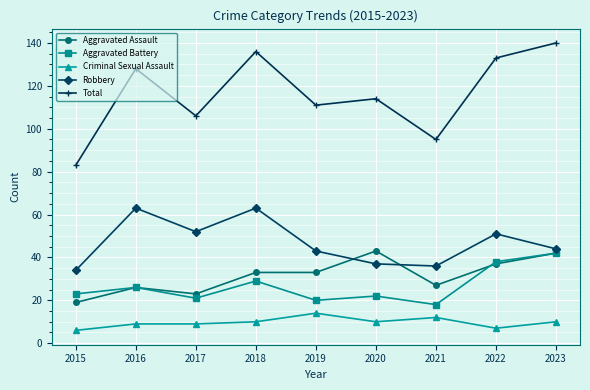

In Aggravated Battery, how many points are lower than both neighbors (excluding endpoints)?

3